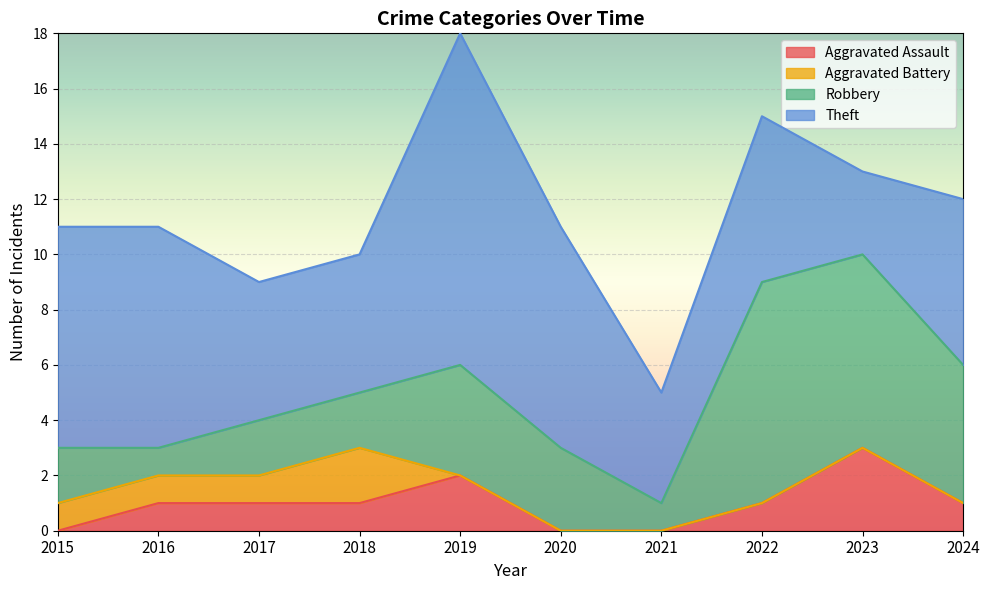

Reading left to right, list all the values displayed in this chart.

Aggravated Assault: 0	1	1	1	2	0	0	1	3	1
Aggravated Battery: 1	1	1	2	0	0	0	0	0	0
Robbery: 2	1	2	2	4	3	1	8	7	5
Theft: 8	8	5	5	12	8	4	6	3	6